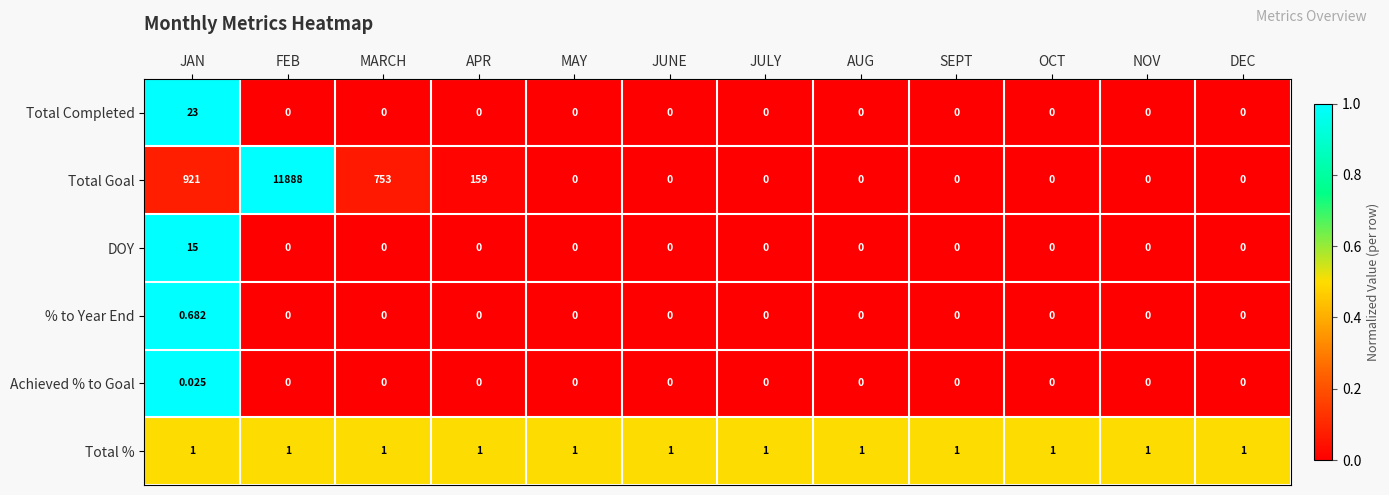

At which category is the sum across all series the highest?

FEB